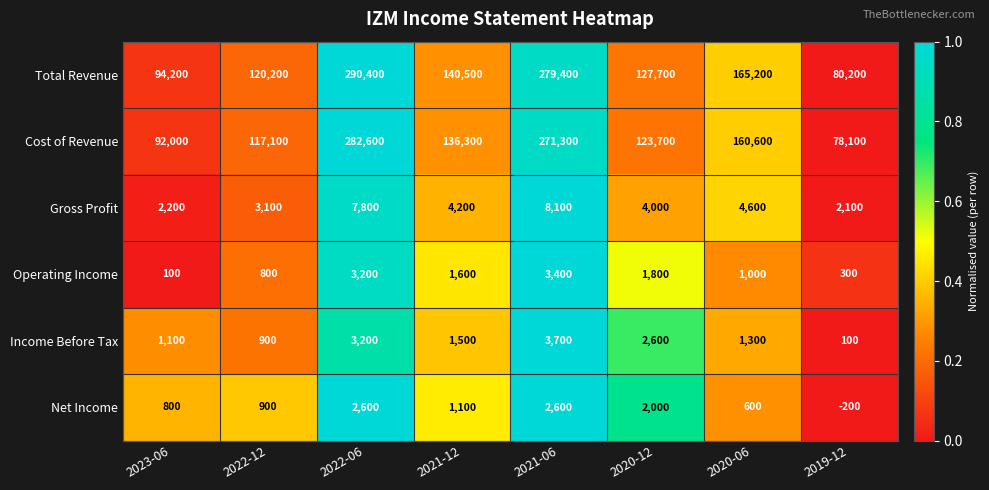

Between 2022-06 and 2020-12, which series saw the biggest shift?

Total Revenue